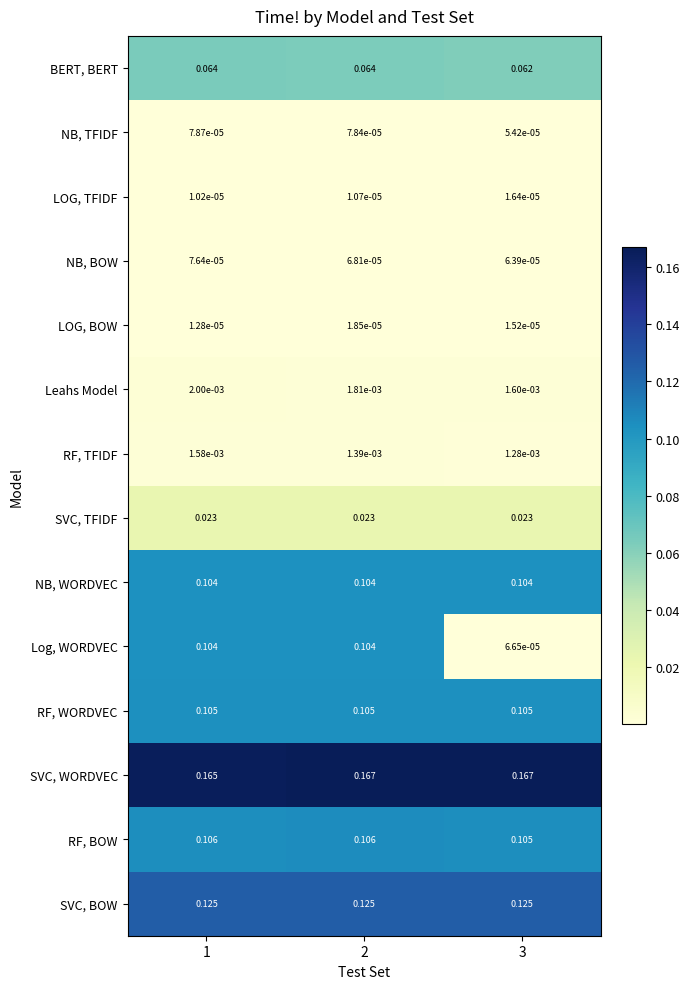

Between 2 and 3, which series saw the biggest shift?

Log, WORDVEC